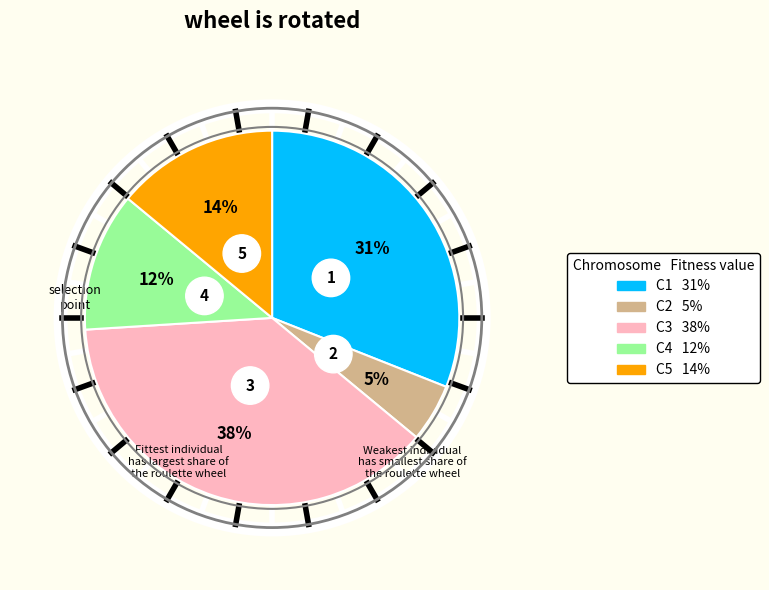

Does any single category account for the majority?

No